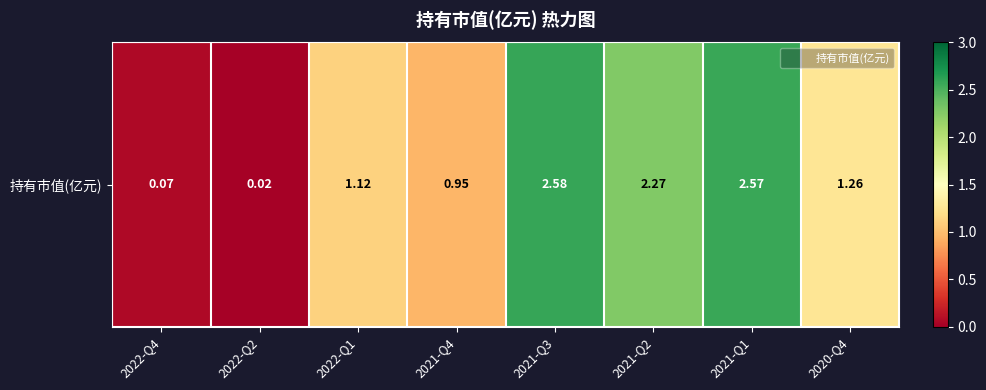

Reading left to right, extract all data points from this chart.

0.1	0.0	1.1	0.9	2.6	2.3	2.6	1.3